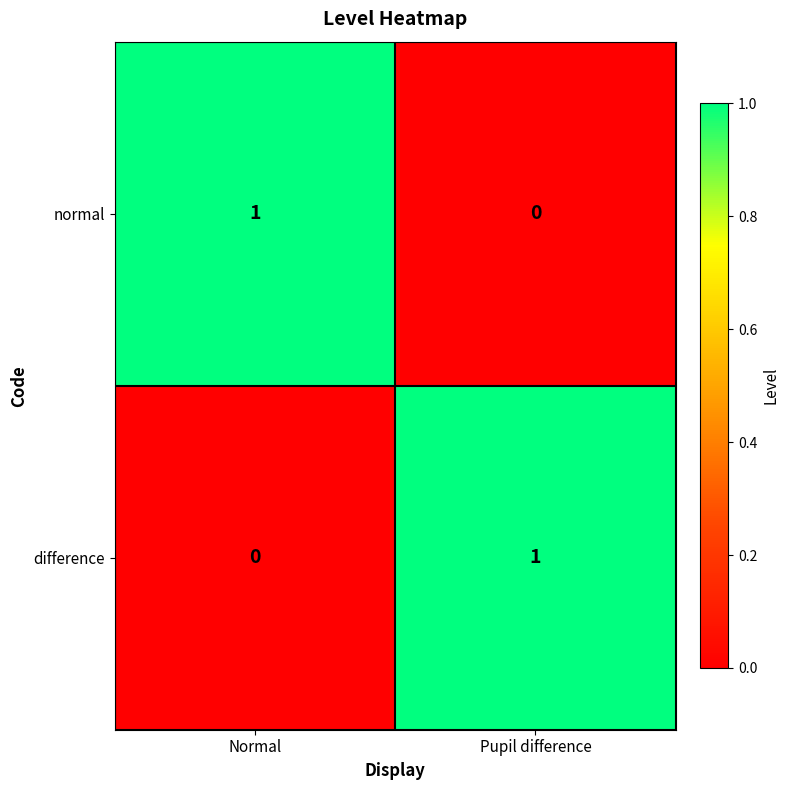

Count the number of categories in the chart.

2